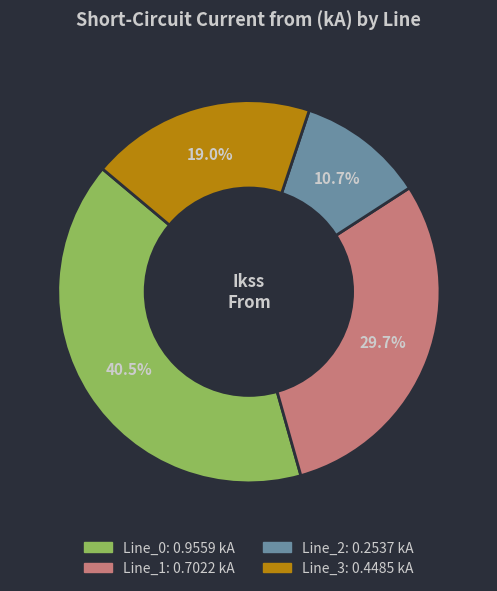

Is there any slice that represents more than half of the pie?

No